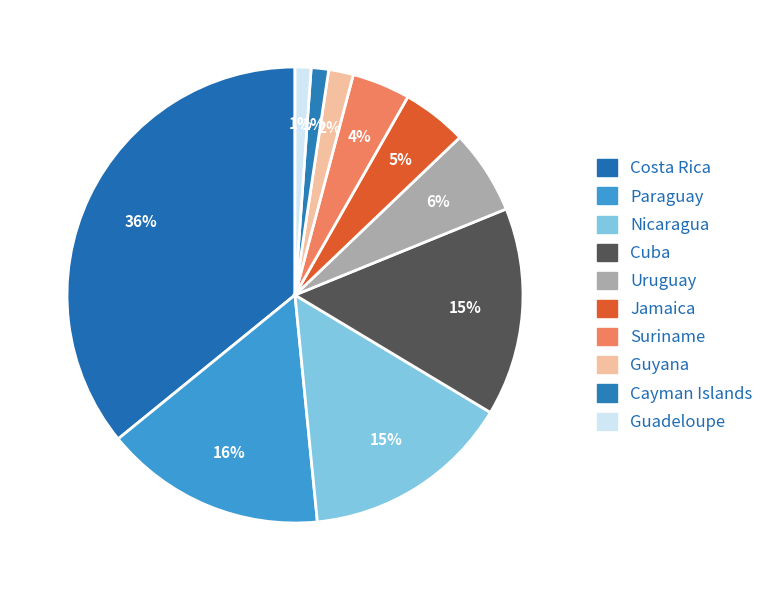

Count the number of slices in the pie.

10